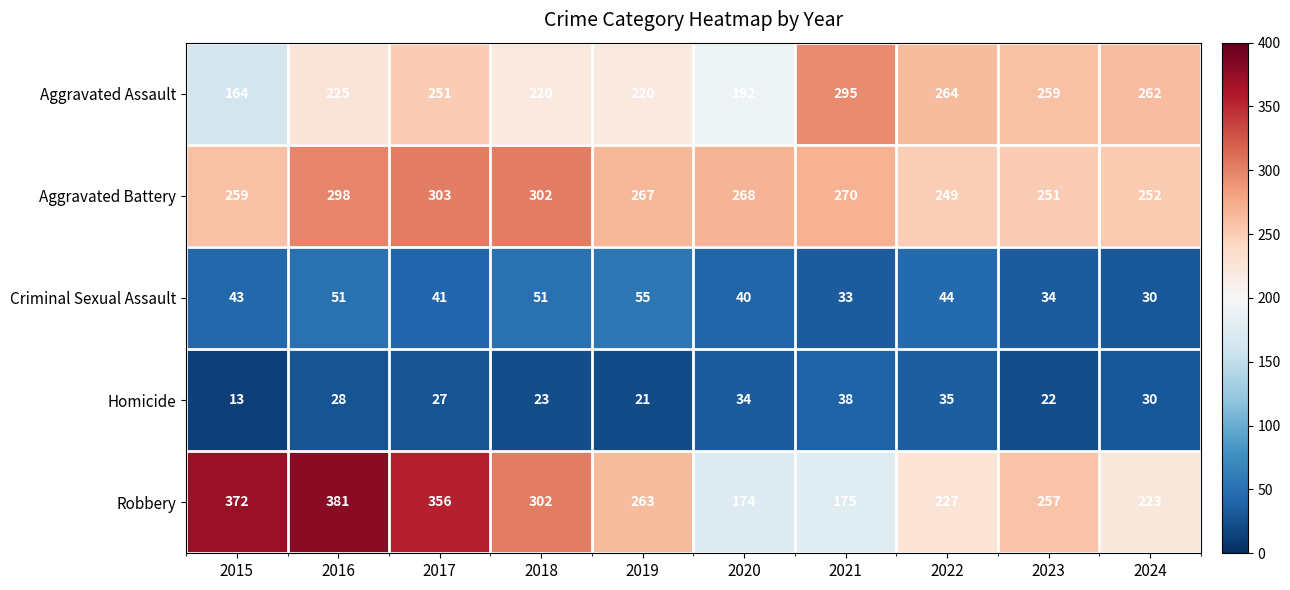

Count the number of categories in the chart.

10